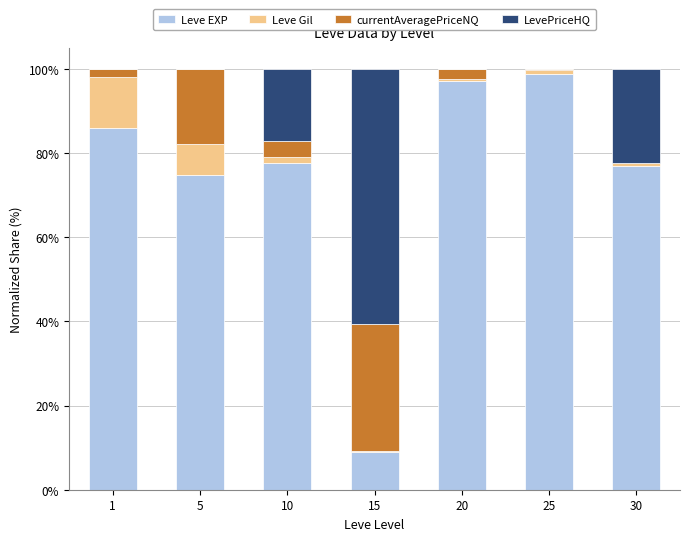

The value of Leve EXP at 20 is 146.4. True or false?

False